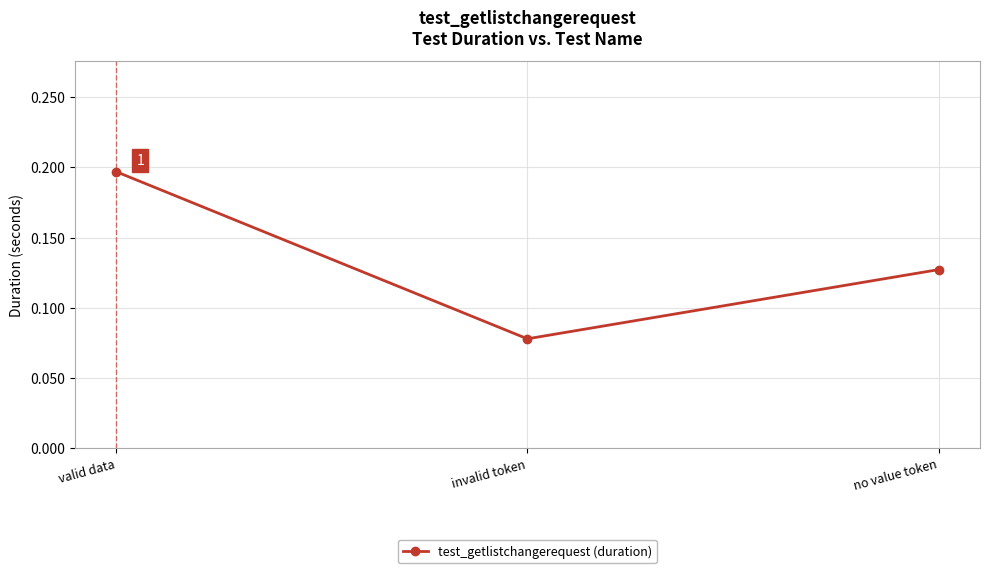

What position from the right is invalid token?

2